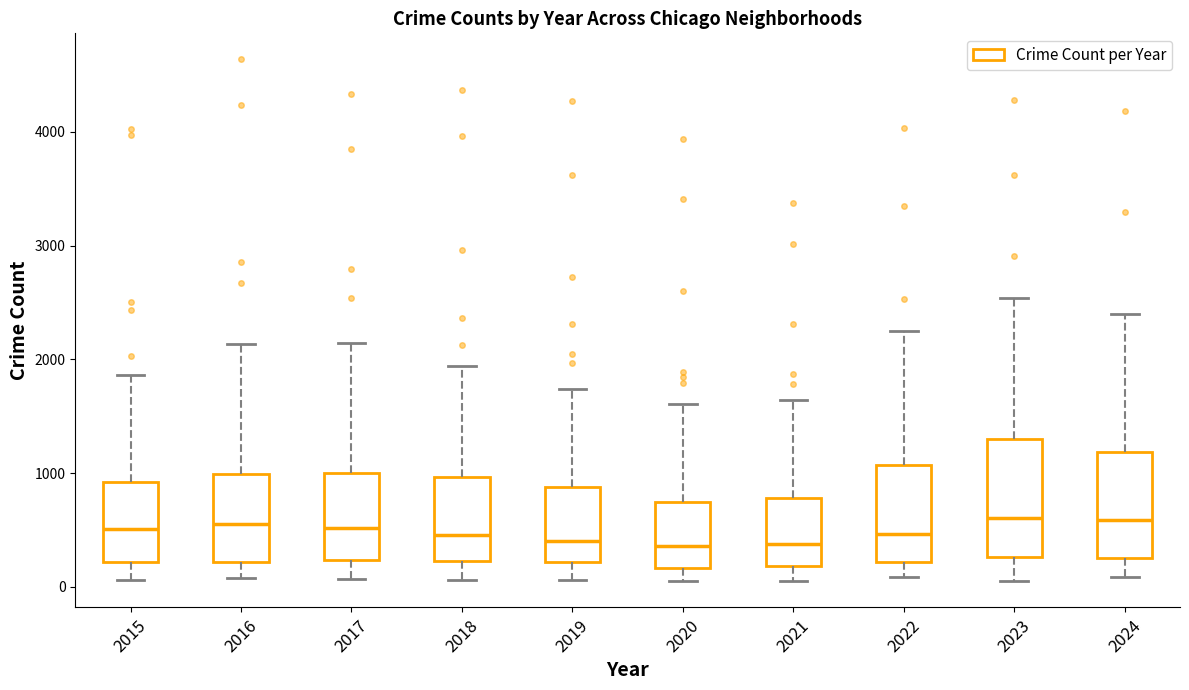

Reading left to right, read every box against the y-axis: the position of its median line, the range the box covers, and the ends of its whiskers. The values are not printed on the chart, so give them approximately, as read against the axis.

2015: median 500, box 200 to 900, whiskers 100 to 1900
2016: median 600, box 200 to 1000, whiskers 100 to 2100
2017: median 500, box 200 to 1000, whiskers 100 to 2100
2018: median 500, box 200 to 1000, whiskers 100 to 1900
2019: median 400, box 200 to 900, whiskers 100 to 1700
2020: median 400, box 200 to 700, whiskers 100 to 1600
2021: median 400, box 200 to 800, whiskers 100 to 1600
2022: median 500, box 200 to 1100, whiskers 100 to 2300
2023: median 600, box 300 to 1300, whiskers 100 to 2500
2024: median 600, box 300 to 1200, whiskers 100 to 2400